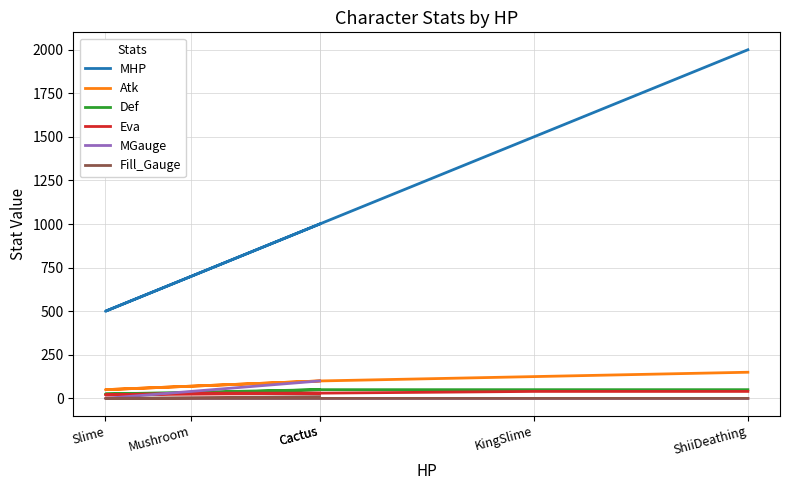

Does the chart display data point markers on the line(s)?

No